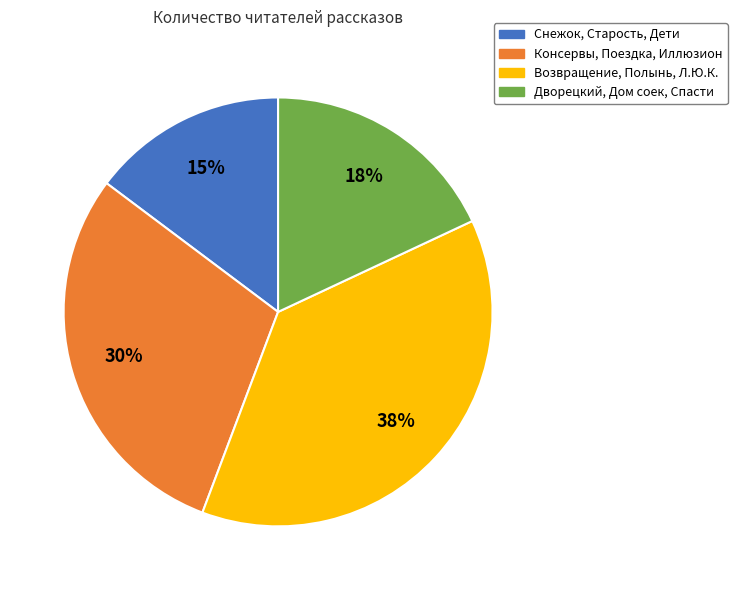

Which slice is the largest?

Возвращение, Полынь, Л.Ю.К.